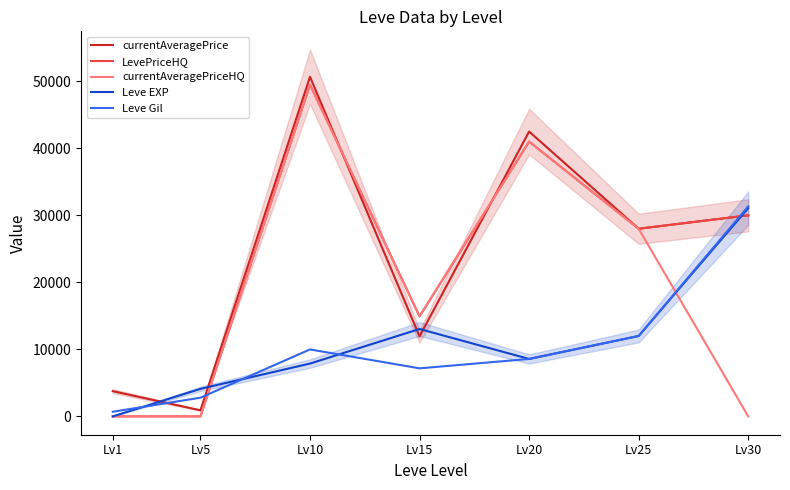

Which series has the largest total across all categories?

currentAveragePrice